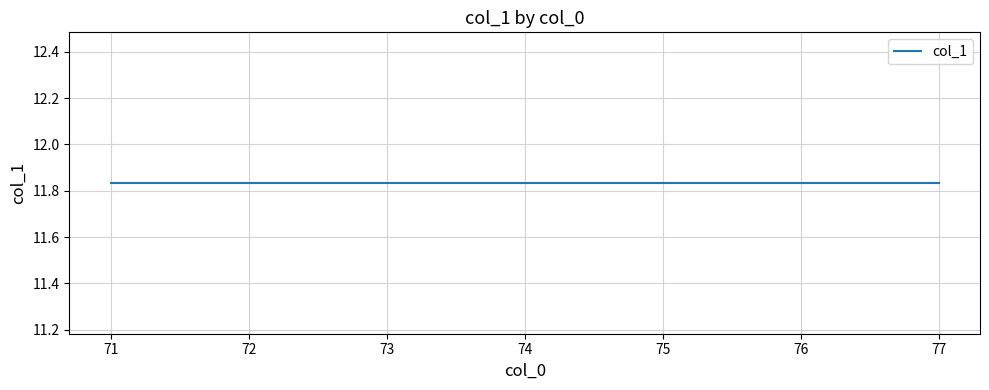

Count the values in the range 7 to 15.

13